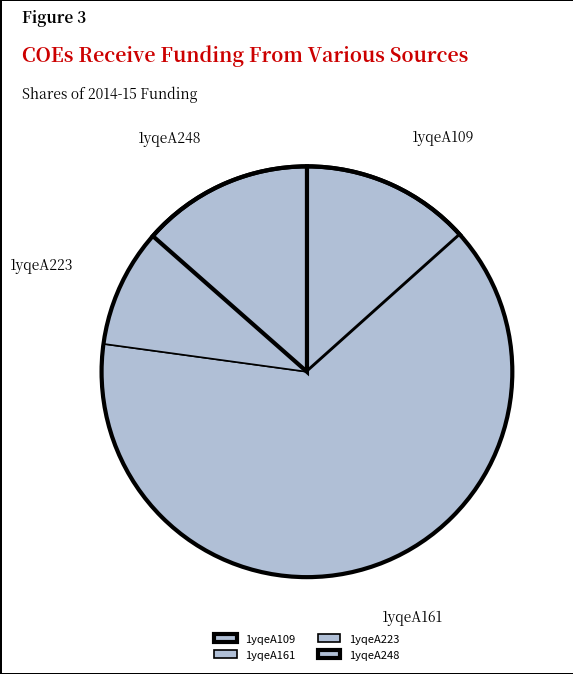

What is the largest slice in the pie chart?

1yqeA161